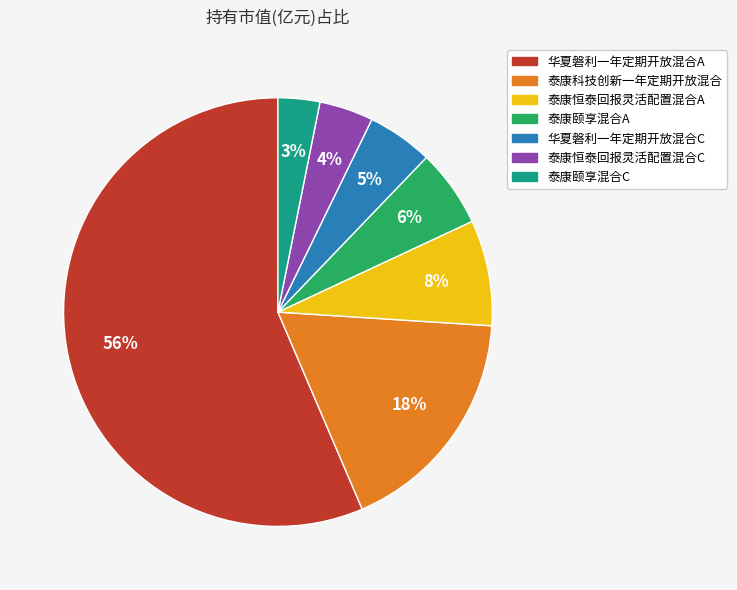

Do 泰康颐享混合A and 泰康恒泰回报灵活配置混合C together represent more than half of the pie?

No